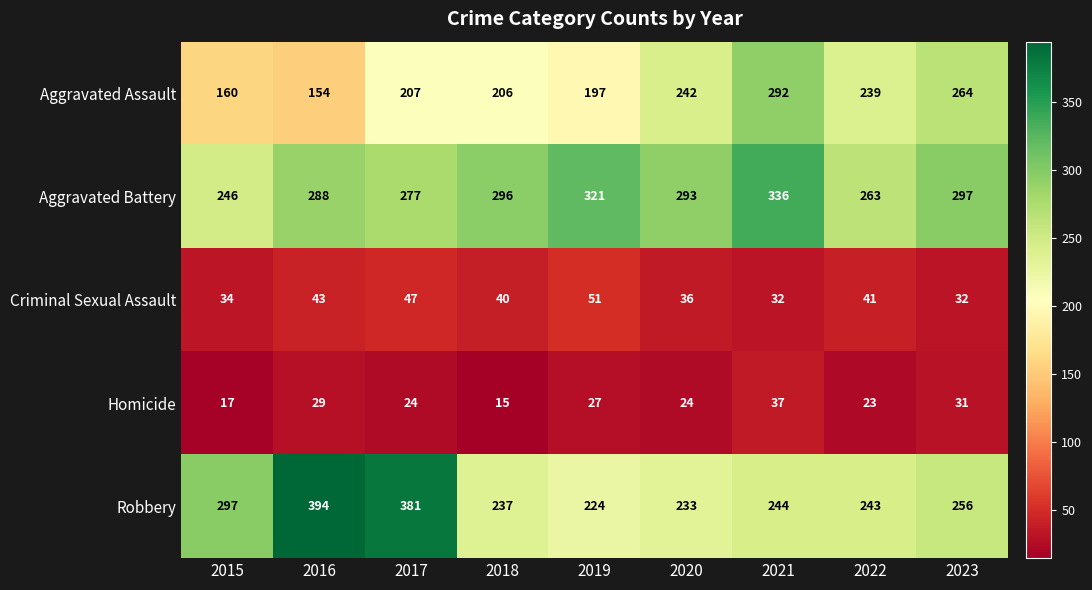

The Aggravated Battery series shows 179 at 2017. True or false?

False